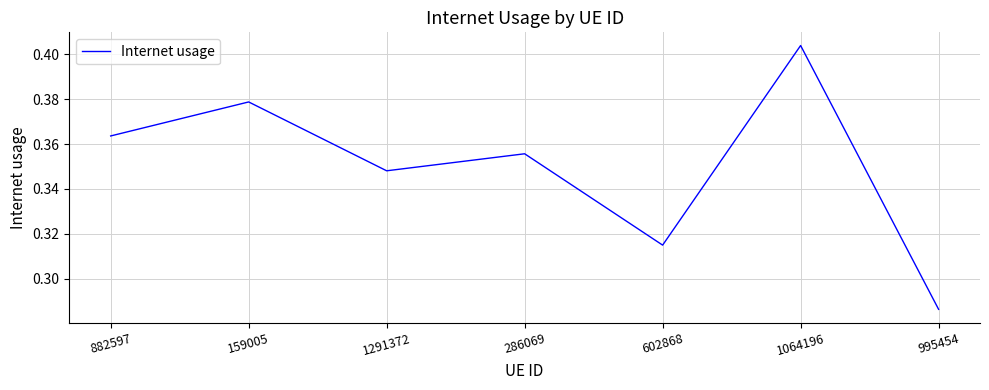

What is the sum of the values at 995454 and 286069?

0.6